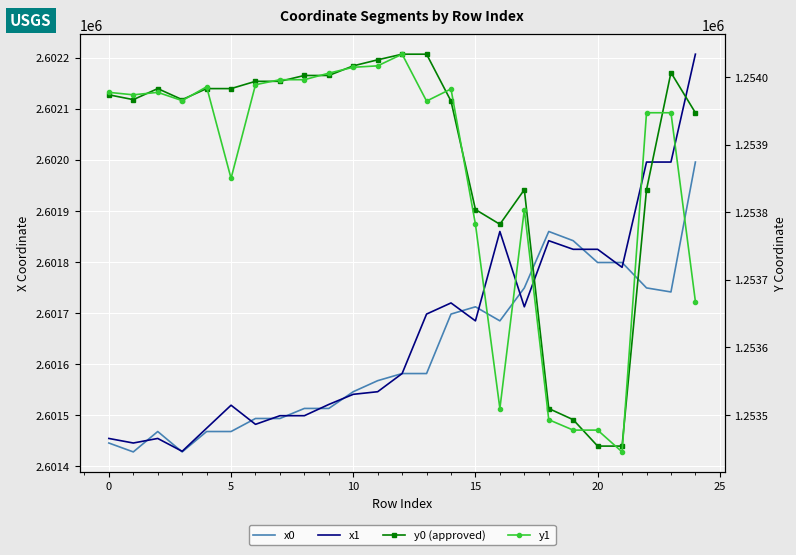

Where does the x0 series first go above 2601581?

12